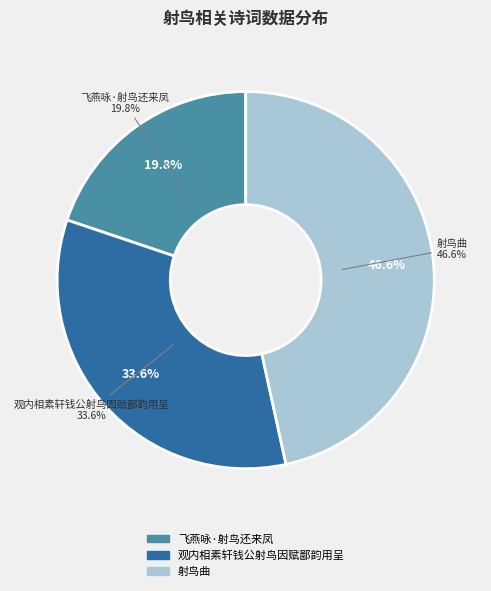

Is 观内相素轩钱公射鸟因赋鄙韵用呈 the majority of the pie?

No